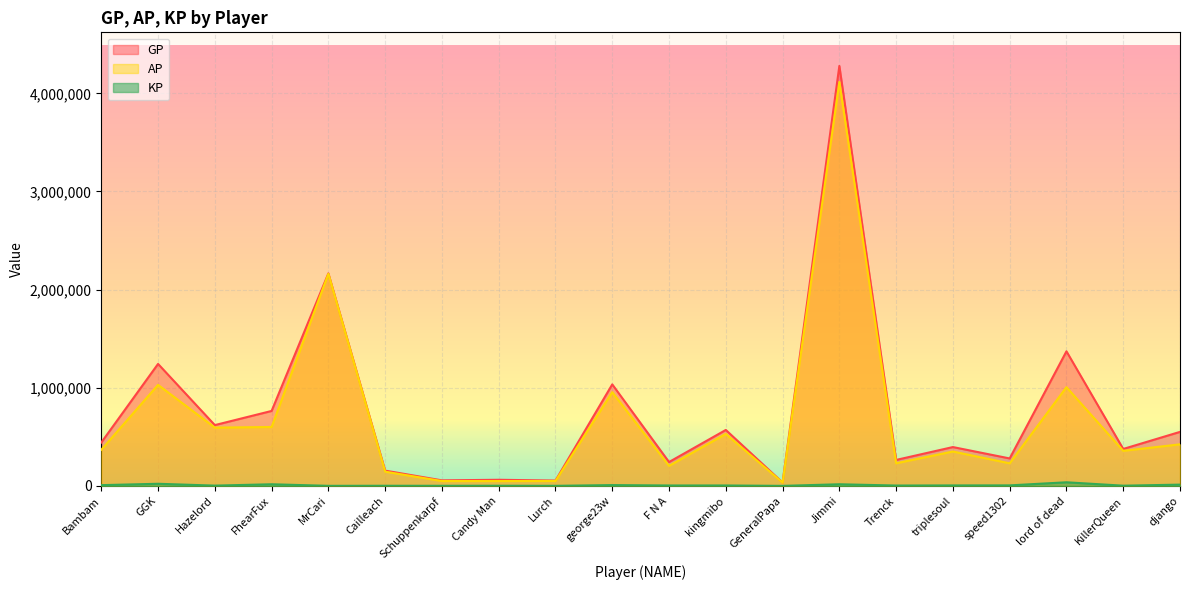

What is the difference between the second highest and second lowest values in the AP series?

2112105.0